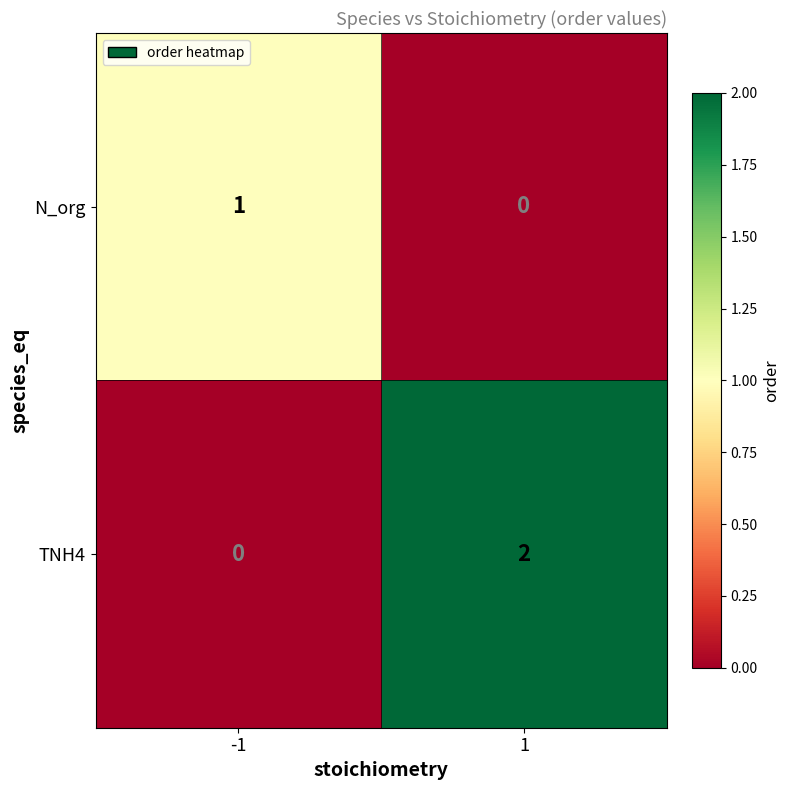

Rank the series by their average value, from lowest to highest.

N_org, TNH4